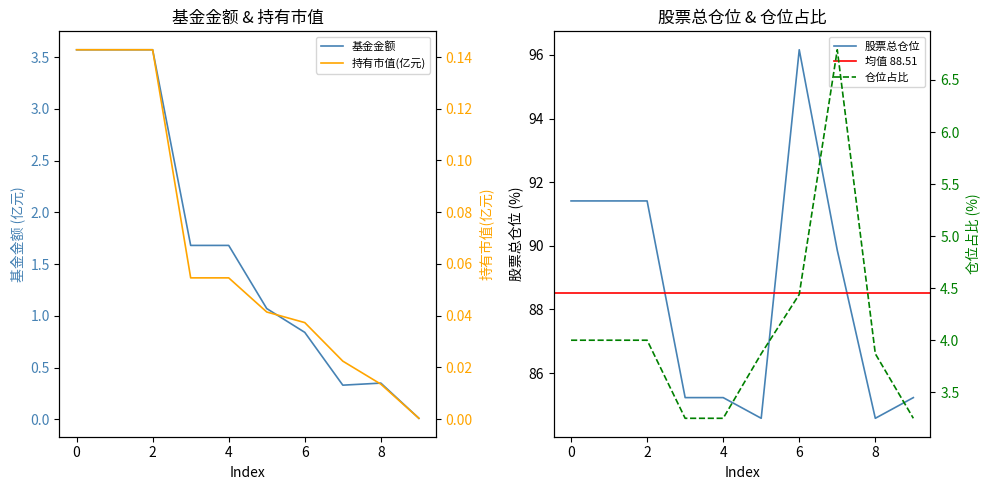

Which series changed the most between 0 and 2?

基金金额